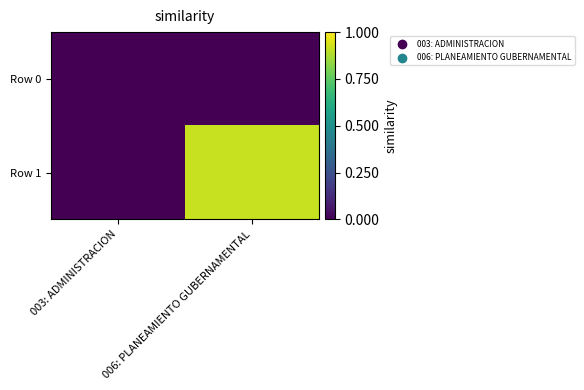

Which series has the largest total across all categories?

Row 1